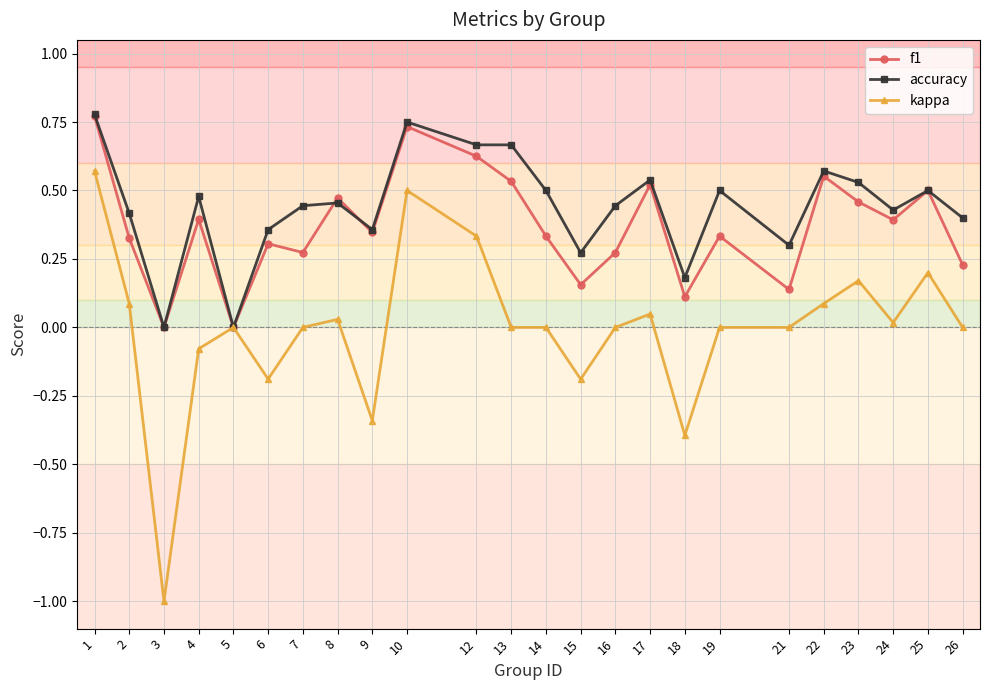

Is it true that accuracy equals 0.1 at 21?

False